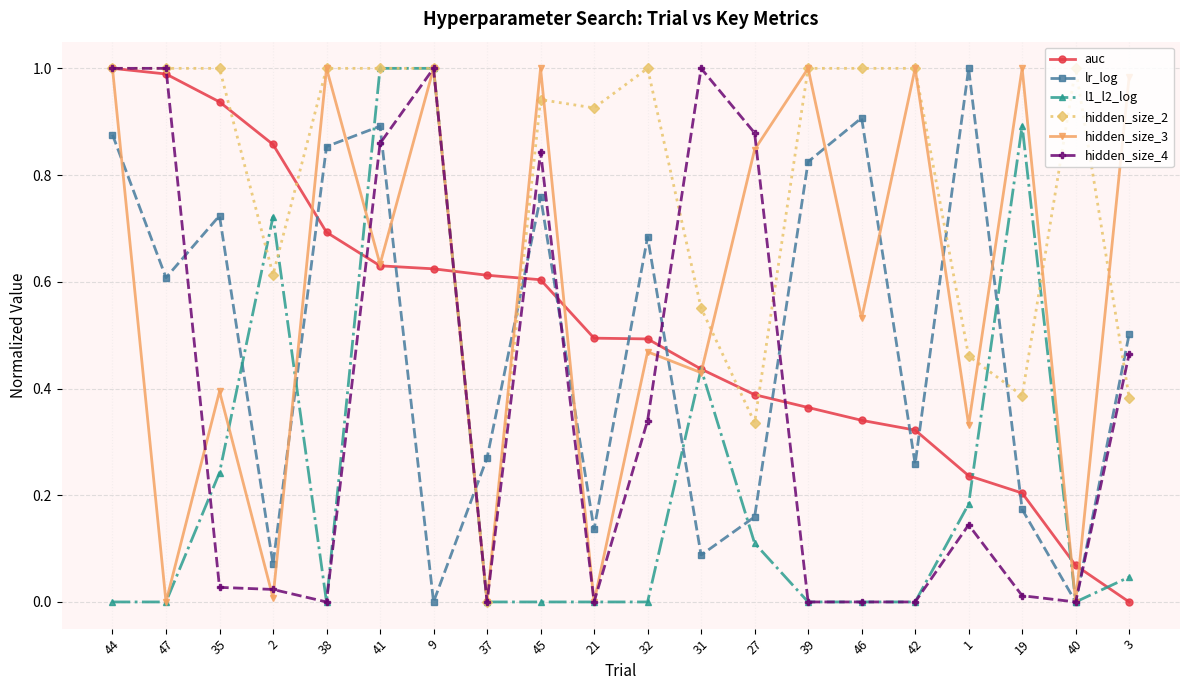

True or false: hidden_size_3 has more than 1 points higher than both neighbors.

True